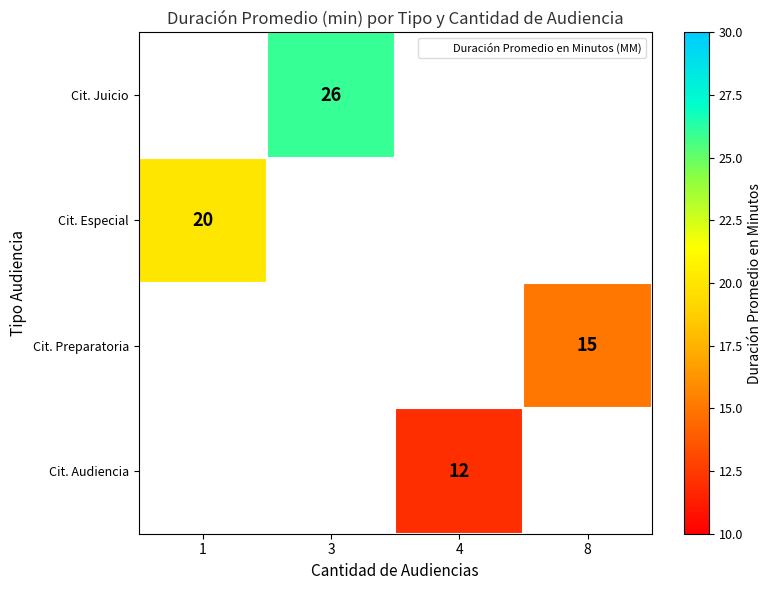

Read the Cit. Audiencia value at 4.

12.0